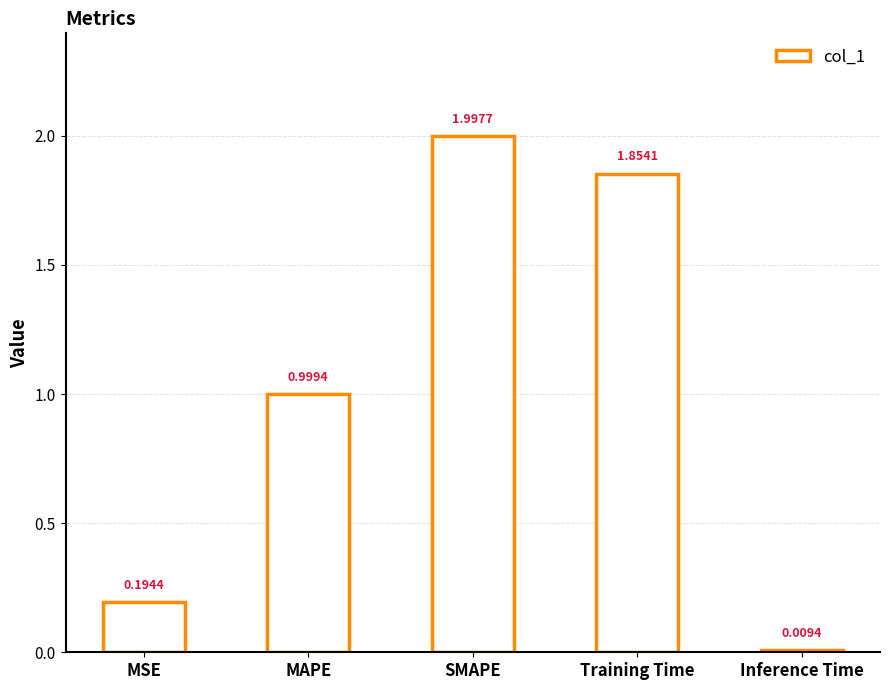

What is the difference between the values at MSE and SMAPE?

1.8